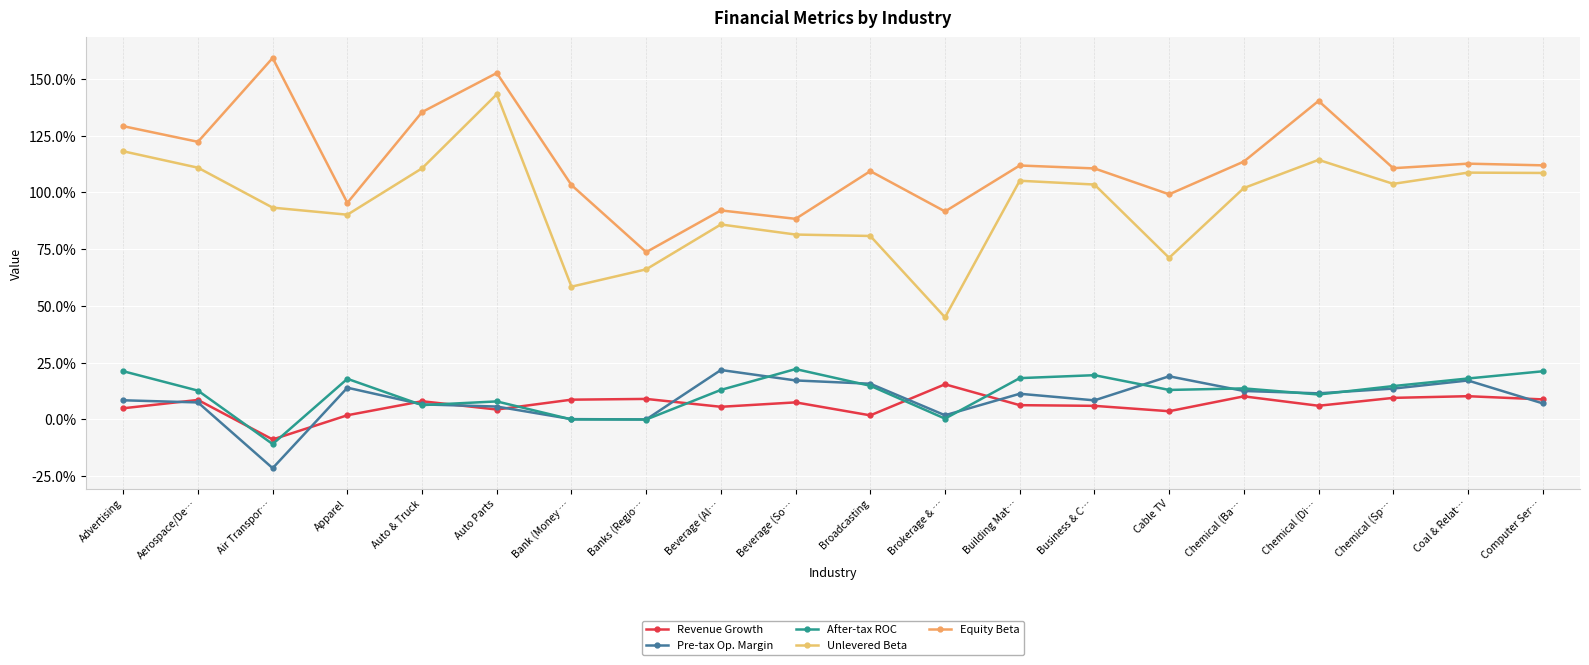

At which label does Pre-tax Op. Margin first exceed 0?

Advertising